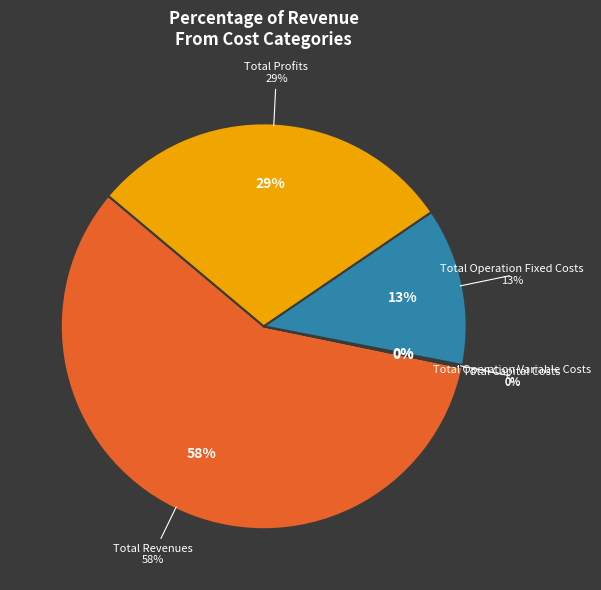

Combined, what portion of the pie is Total Revenues and Total Operation Variable Costs?

58.0%